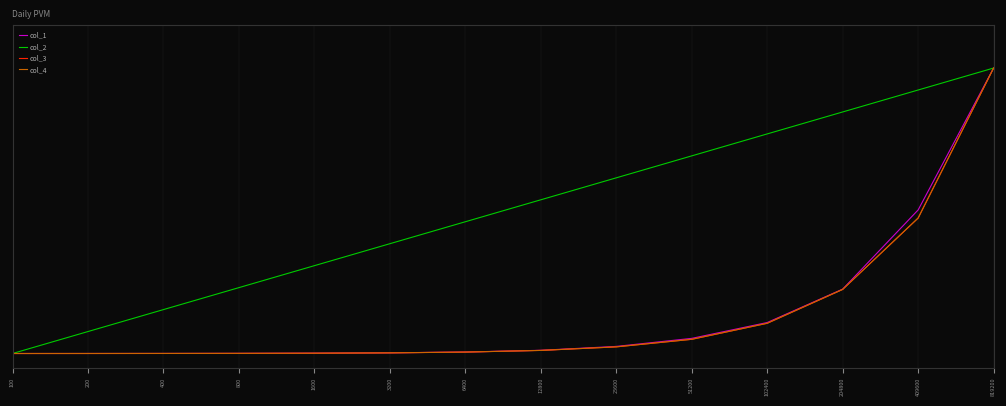

At 3200, list the series in order from largest to smallest.

col_2, col_1, col_3, col_4